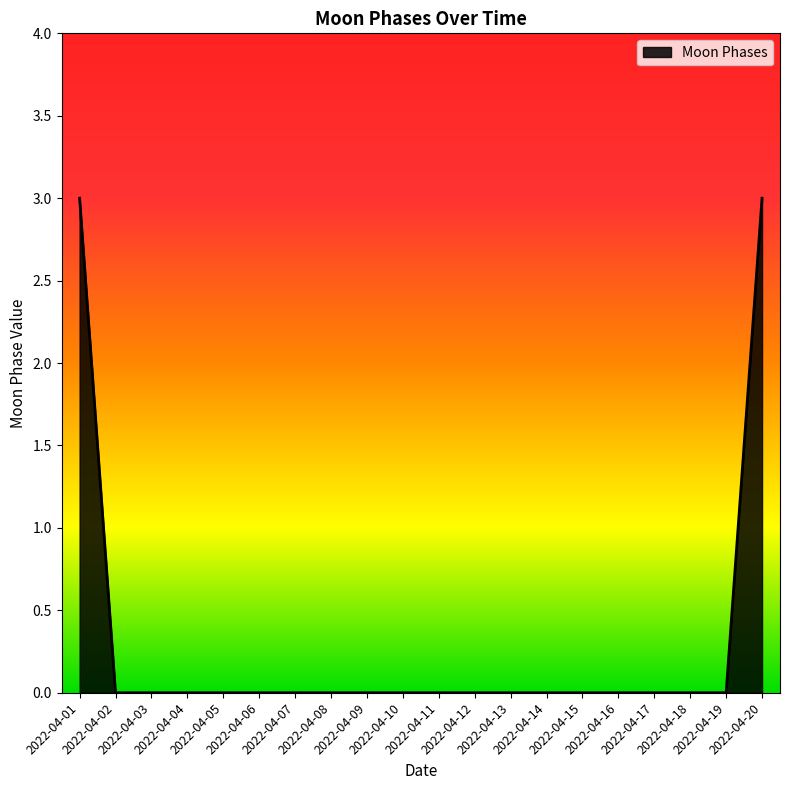

What is the maximum value shown in the chart?

3